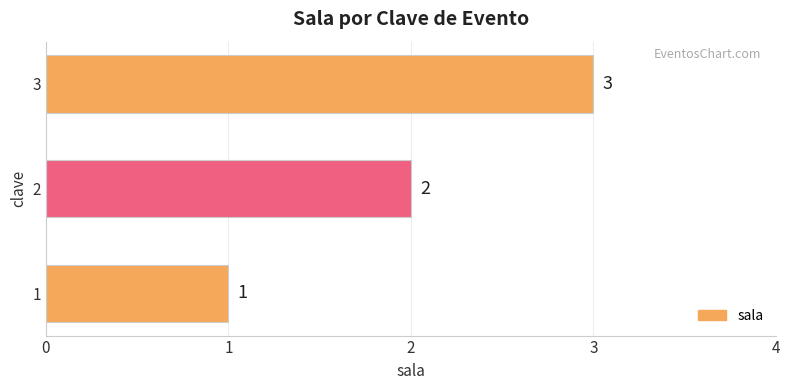

The value at 2 is 5. True or false?

False